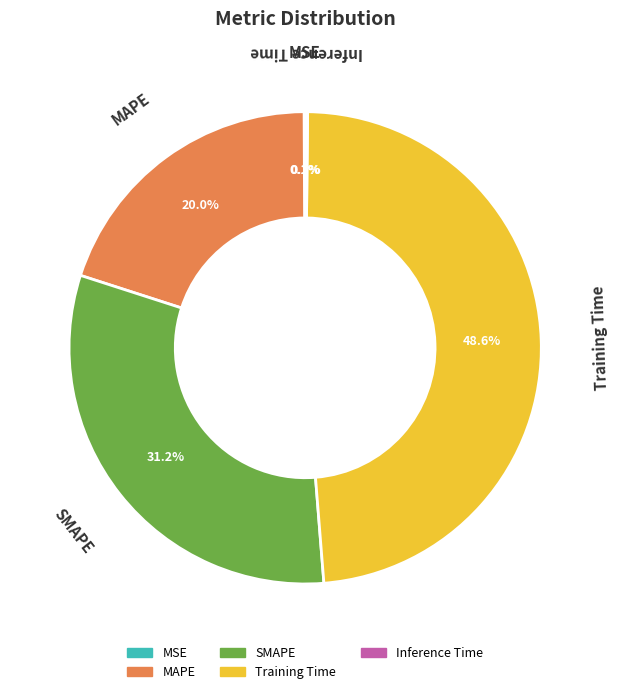

Between Training Time and MAPE, which is larger?

Training Time